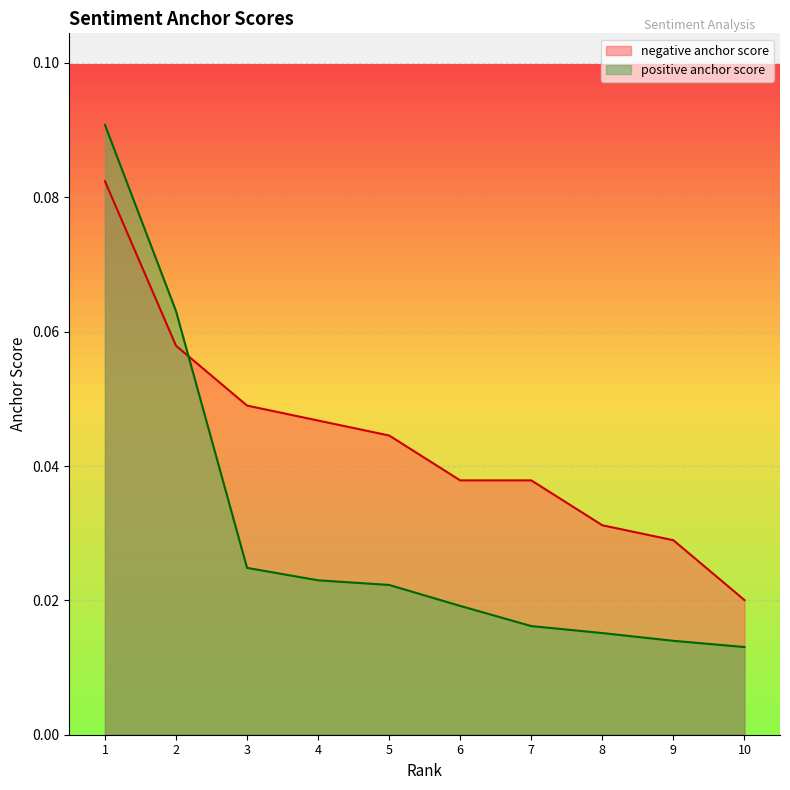

The negative anchor score series shows 0.1 at 7. True or false?

False